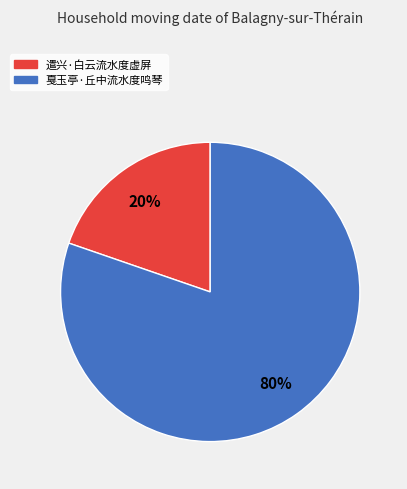

How many segments does this pie chart have?

2